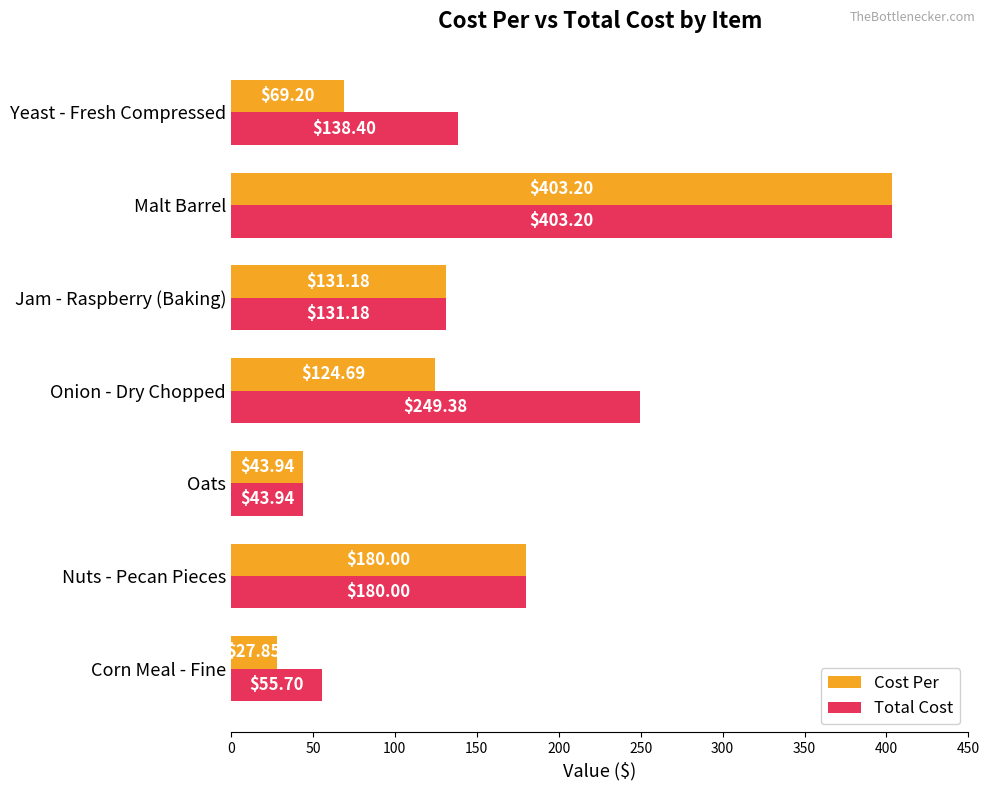

What is the sum of the Total Cost values at Nuts - Pecan Pieces and Malt Barrel?

583.2